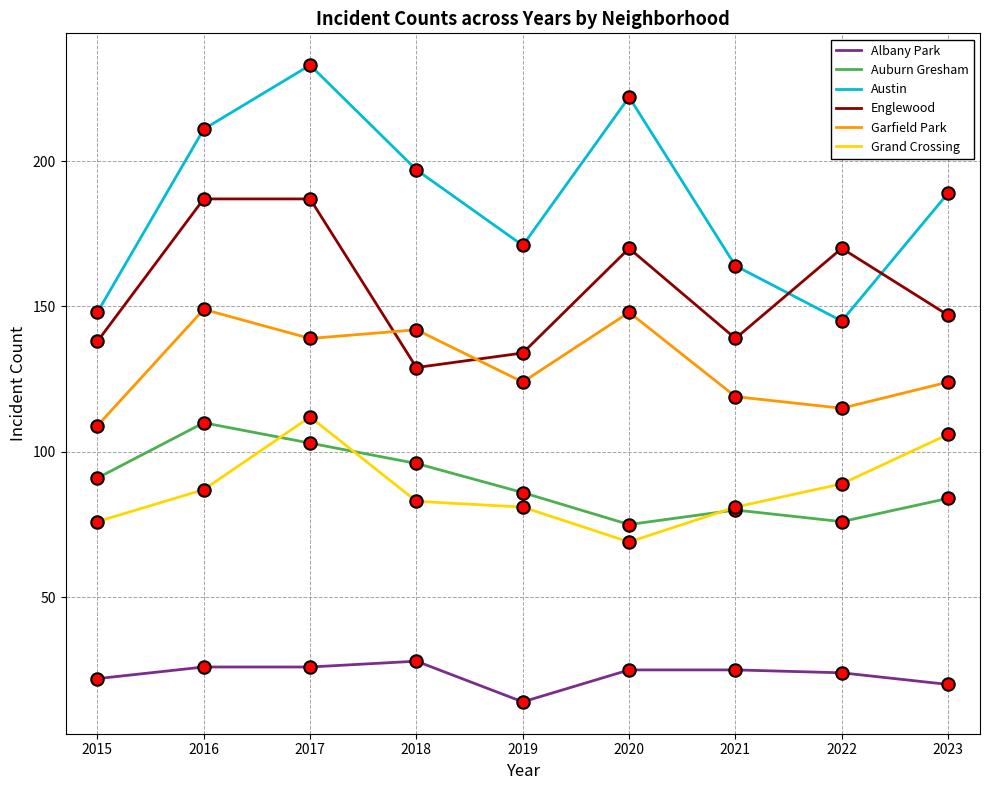

Which series has the largest total across all categories?

Austin